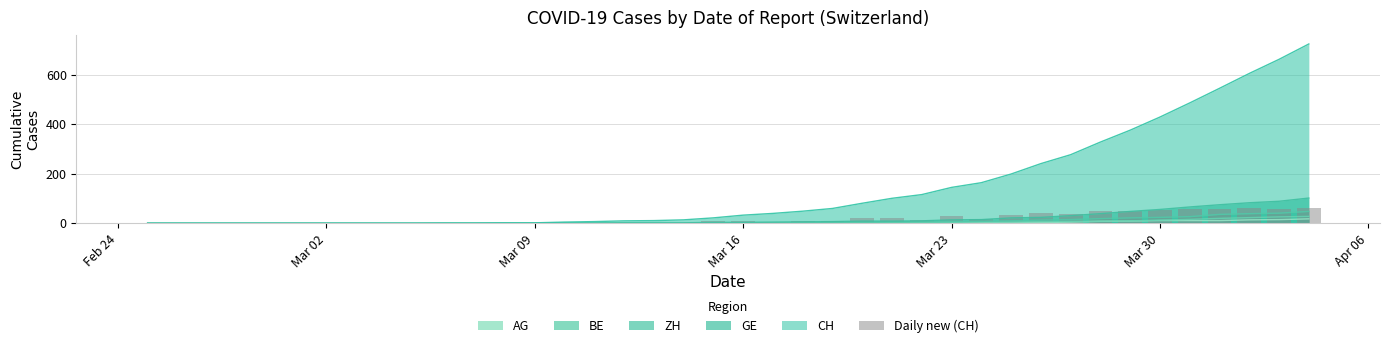

The chart shows a value of 1 at 17. True or false?

False